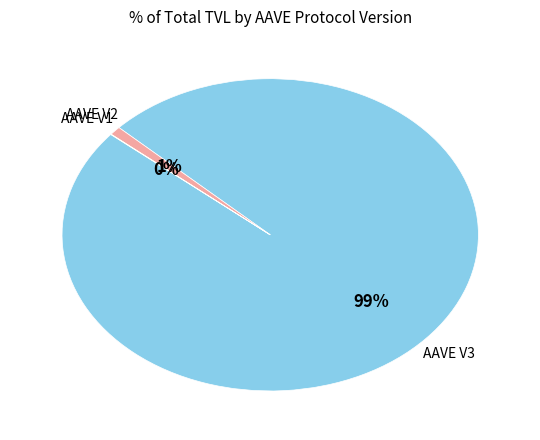

To the nearest percent, what is the difference between the largest and smallest slice percentages?

99%